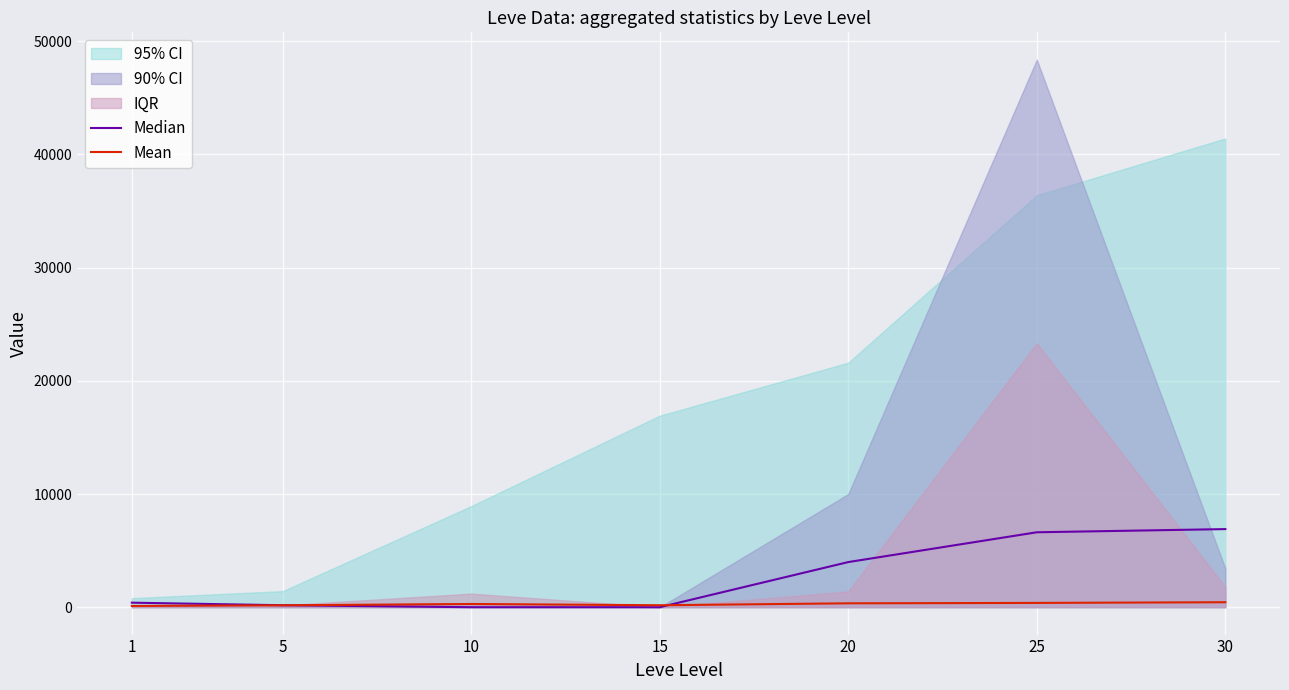

True or false: Mean and Median cross at least once.

True